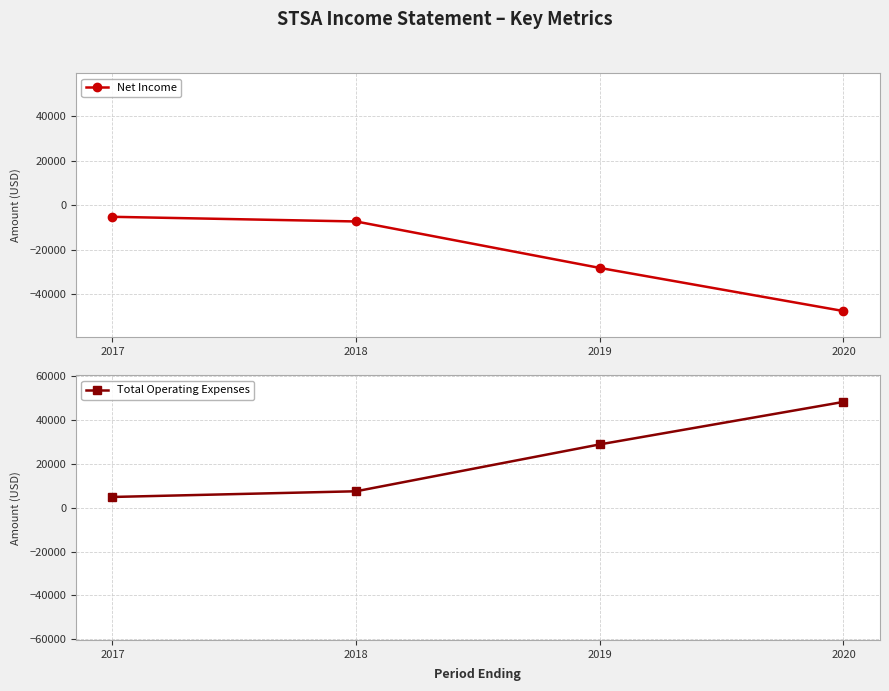

Is it true that Net Income equals -47600 at 2020?

True